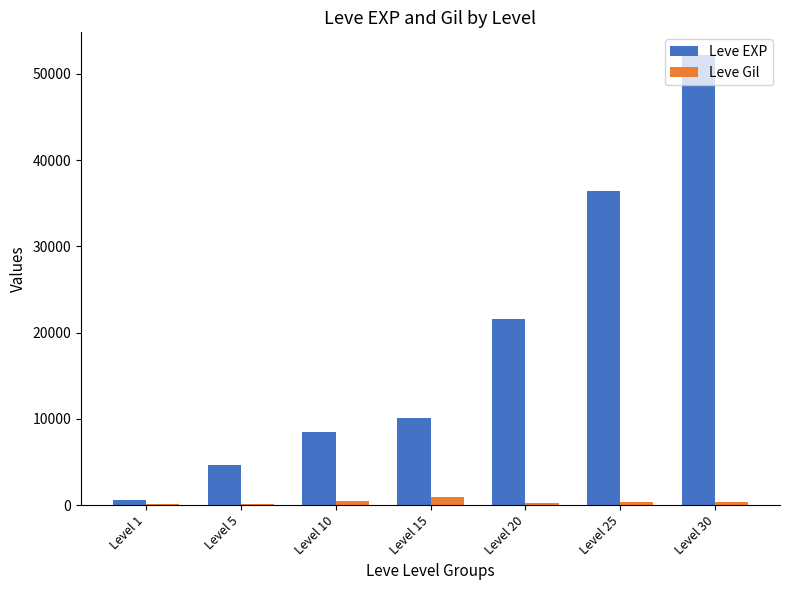

Which category has the highest value across all series?

Level 30